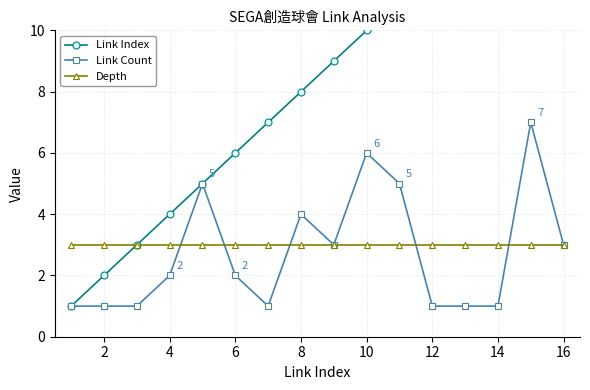

The Link Count series shows 1 at 2. True or false?

True